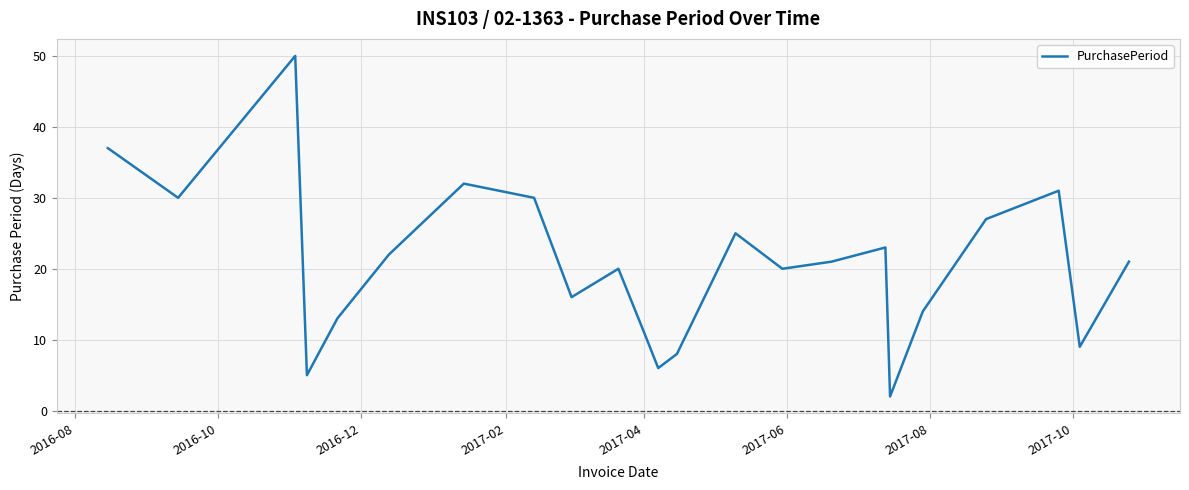

What is the greatest value displayed?

50